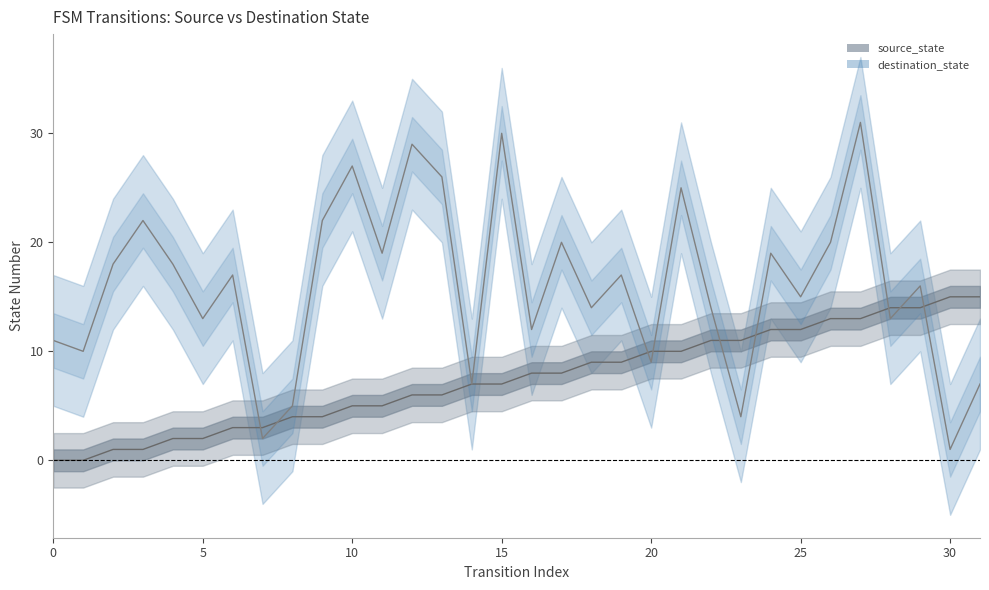

At which category is the sum across all series the highest?

27